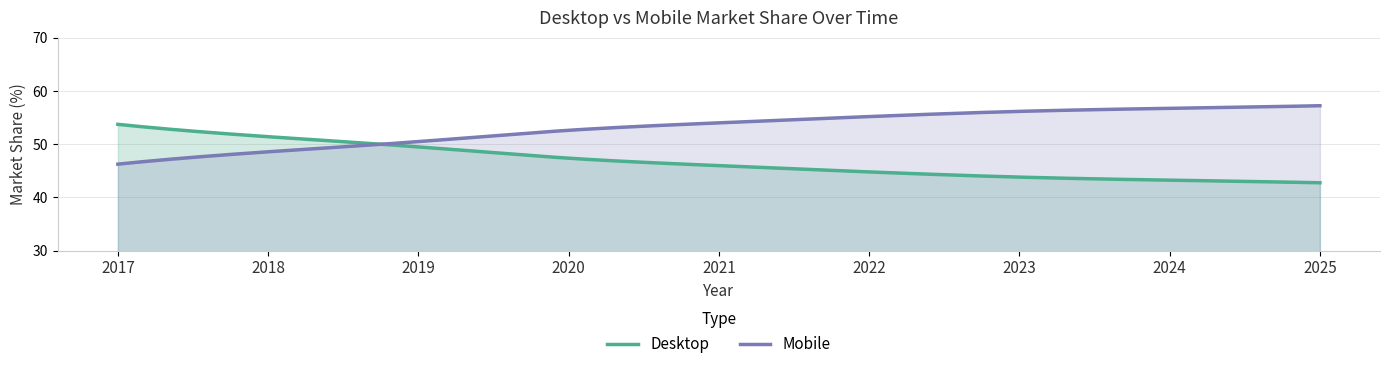

Reading right to left, transcribe all the data shown in this chart.

Desktop: 2025=42.8	2024=43.2	2023=43.8	2022=44.8	2021=46.0	2020=47.4	2019=49.5	2018=51.4	2017=53.7
Mobile: 2025=57.2	2024=56.8	2023=56.2	2022=55.2	2021=54.0	2020=52.6	2019=50.5	2018=48.6	2017=46.3